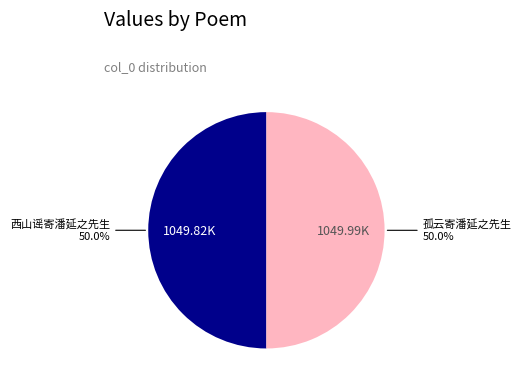

How many slices are in this pie chart?

2